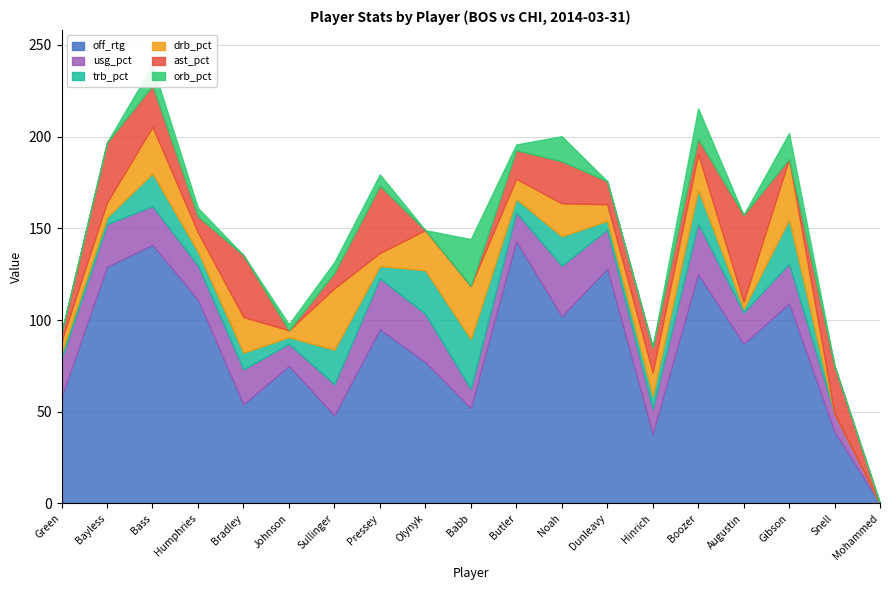

Rank the series at Olynyk from lowest to highest value.

ast_pct, orb_pct, drb_pct, trb_pct, usg_pct, off_rtg